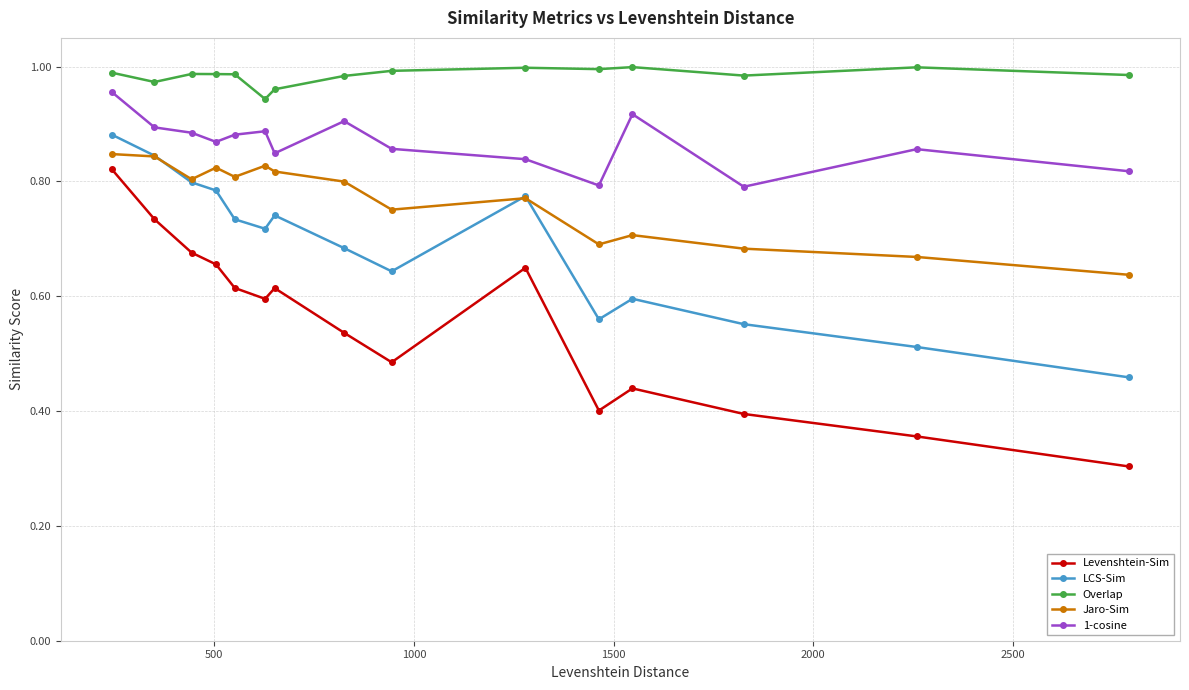

True or false: Overlap and 1-cosine intersect in this chart.

False